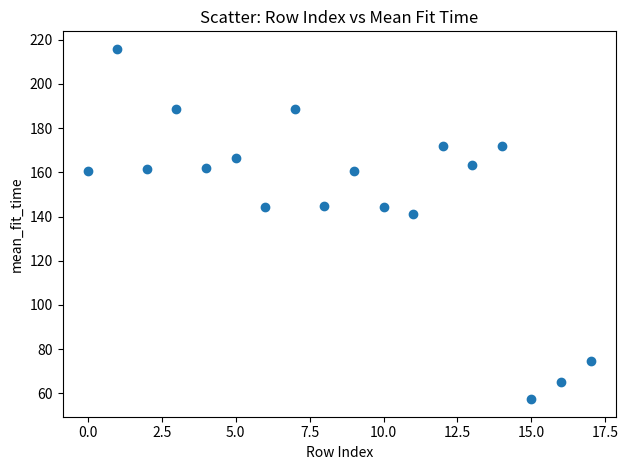

What Y value in the scatter plot is closest to 136?

141.0